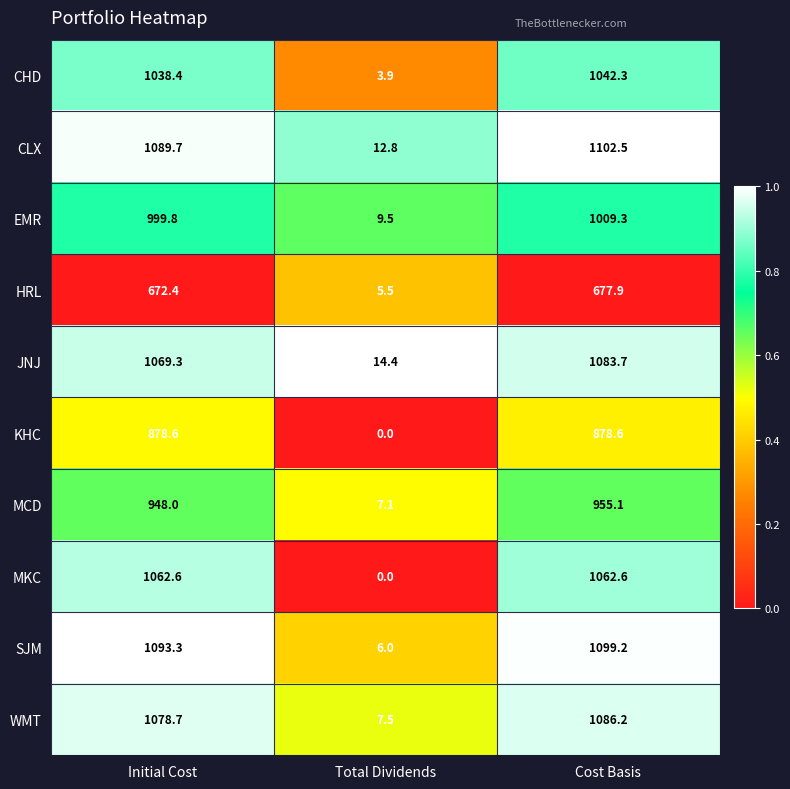

Where does the WMT series first go above 1078?

Initial Cost